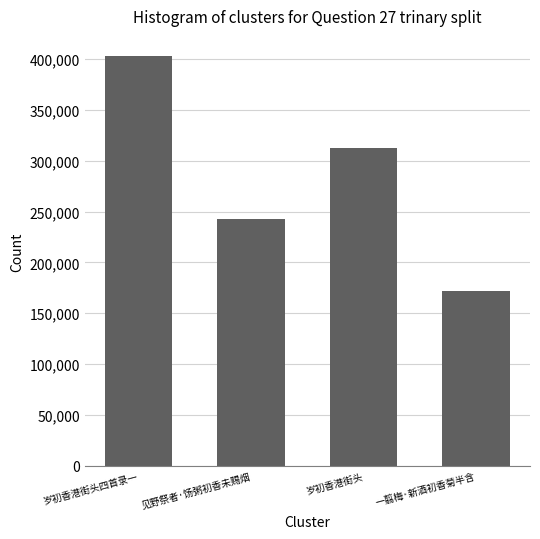

True or false: the data shows 242899 at 见野祭者·饧粥初香未赐烟.

True